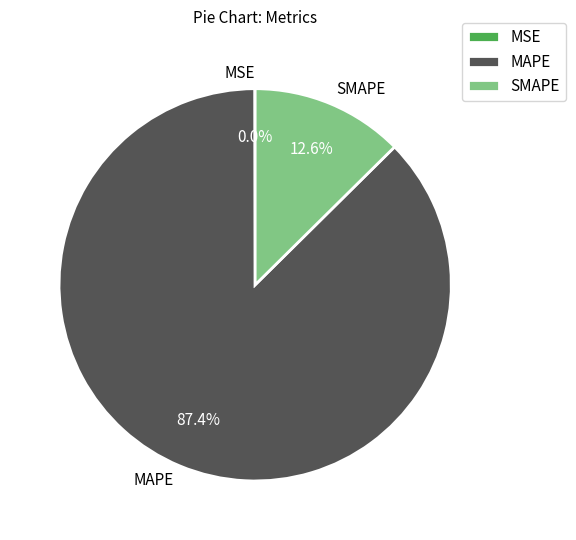

Approximately how many times larger is the value at MAPE compared to SMAPE?

6.9